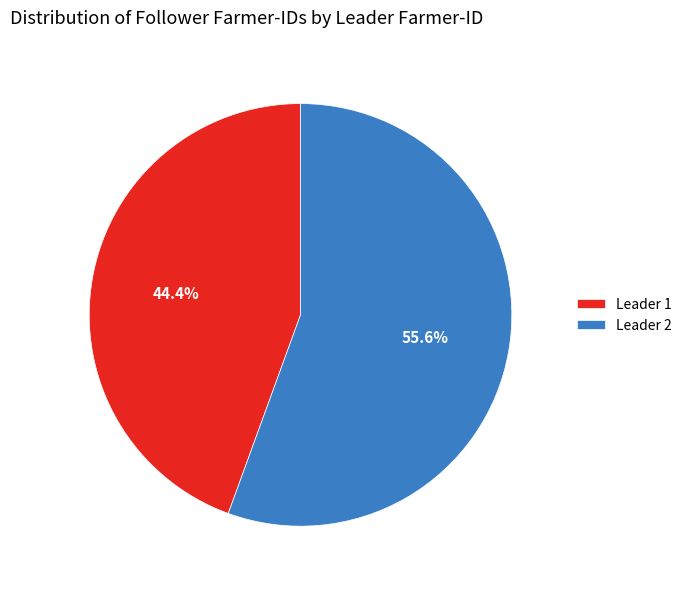

Between Leader 2 and Leader 1, which is larger?

Leader 2